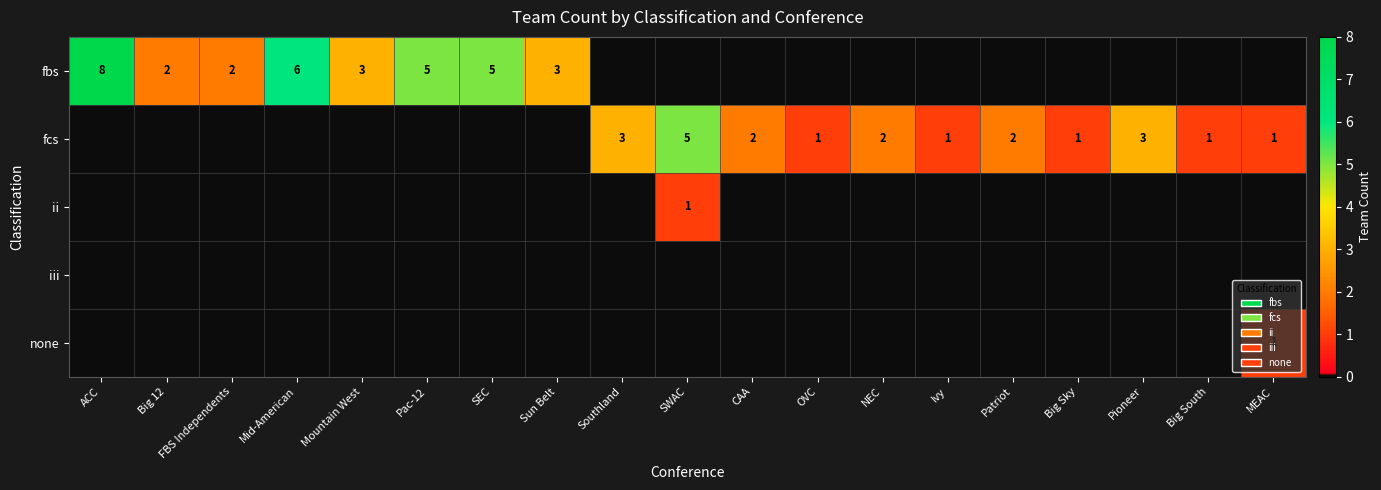

Which series has the widest spread of values?

fbs